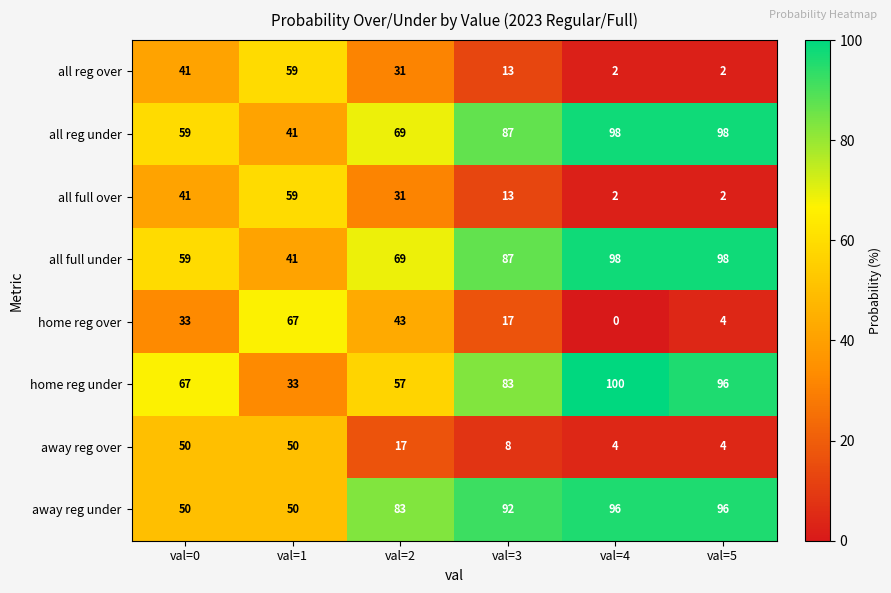

Count the number of data series in this chart.

8